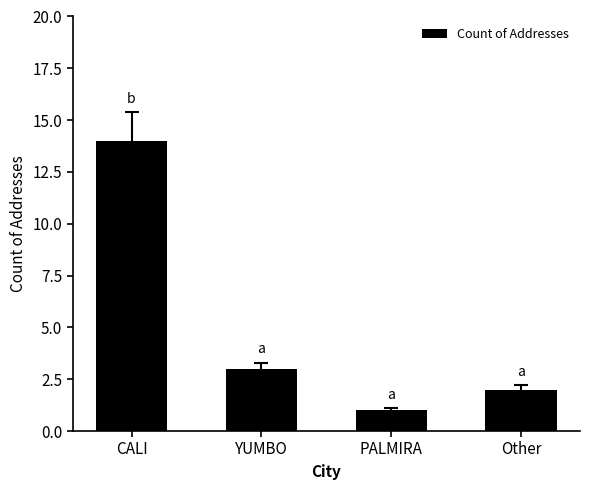

The chart shows a value of 2 at Other. True or false?

True